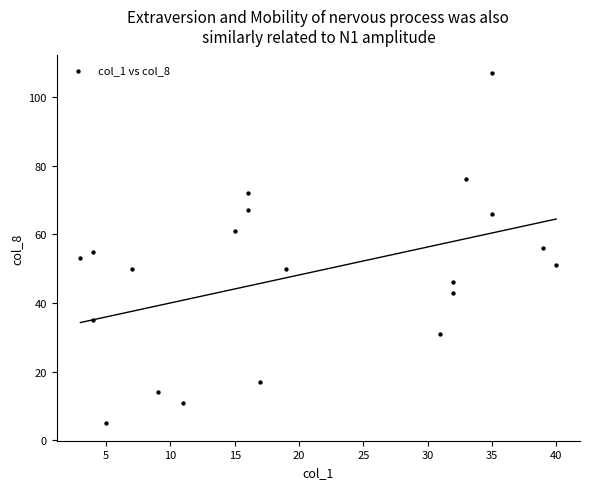

What is the range of X values (max minus min)?

37